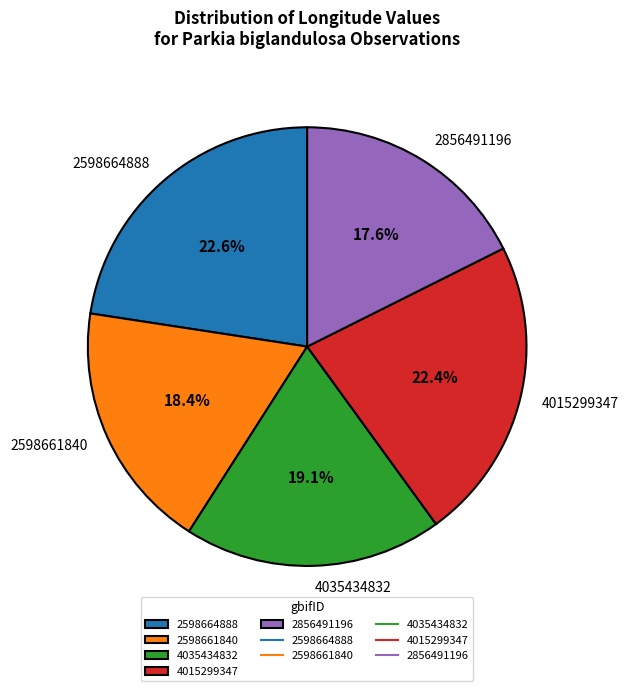

Which slice is the smallest?

2856491196